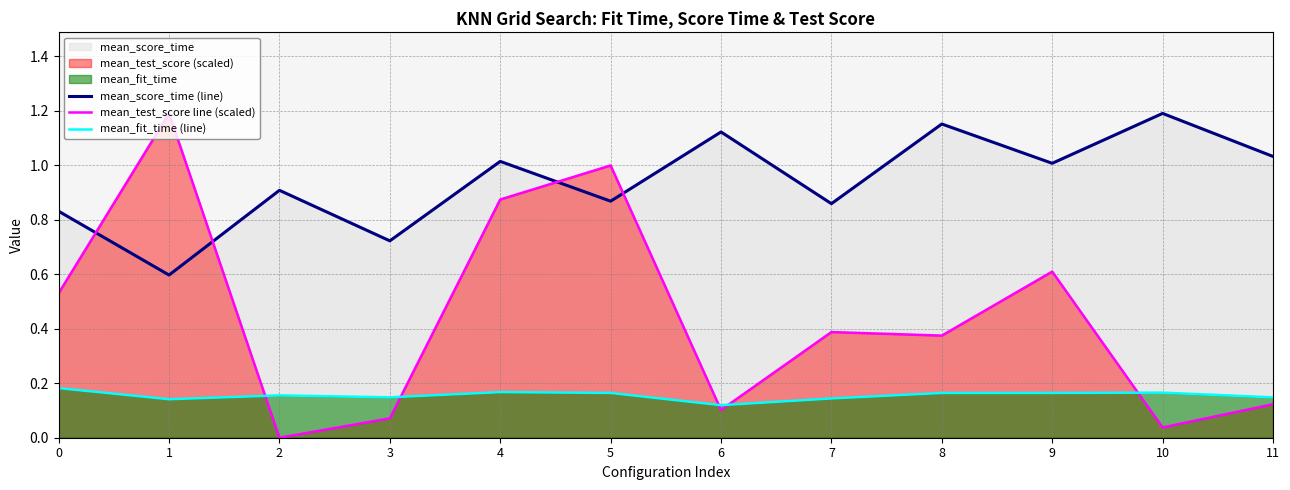

At which label does mean_score_time (line) first exceed 1?

4